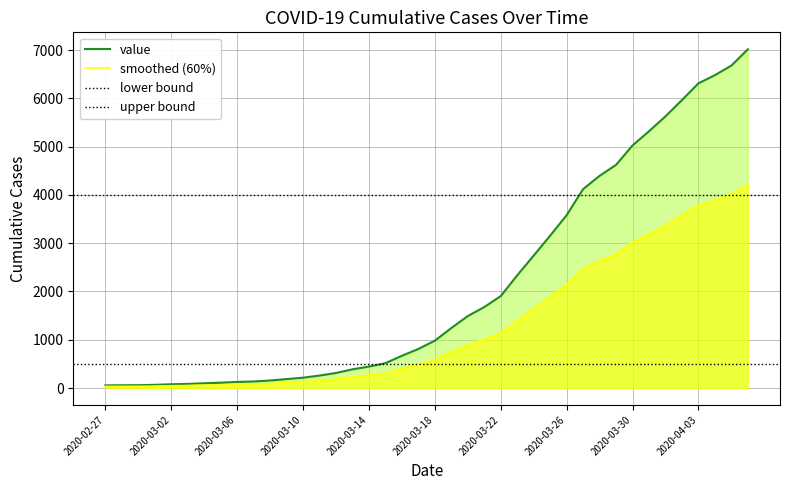

What is the change in value from 2020-03-09 to 2020-03-13?

+202